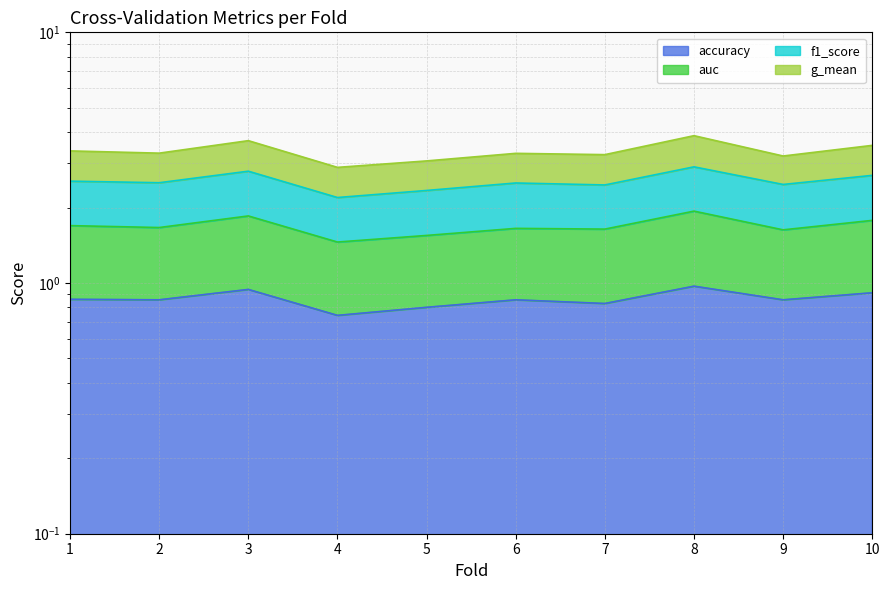

How many g_mean values are between 1 and 2?

10